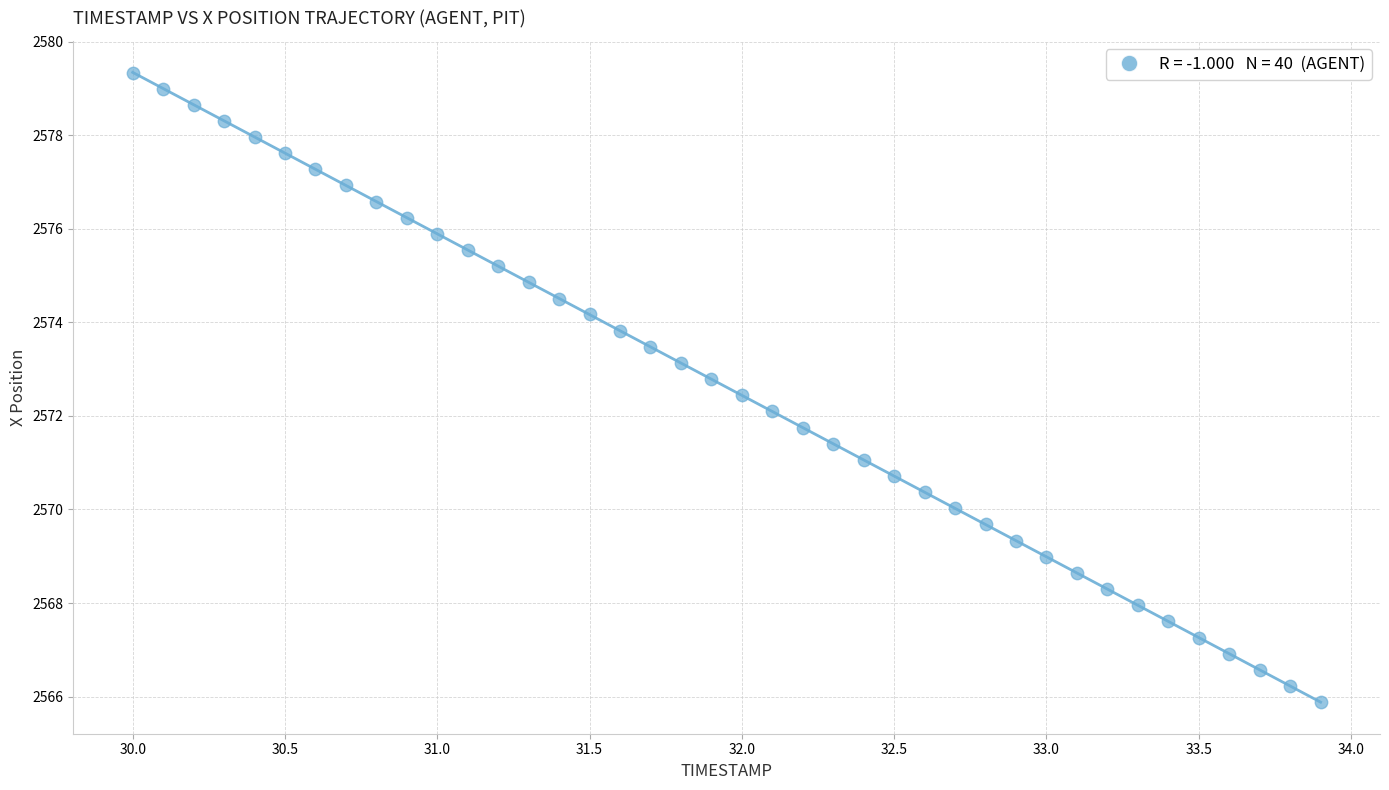

What is the range of Y values (max minus min)?

13.5